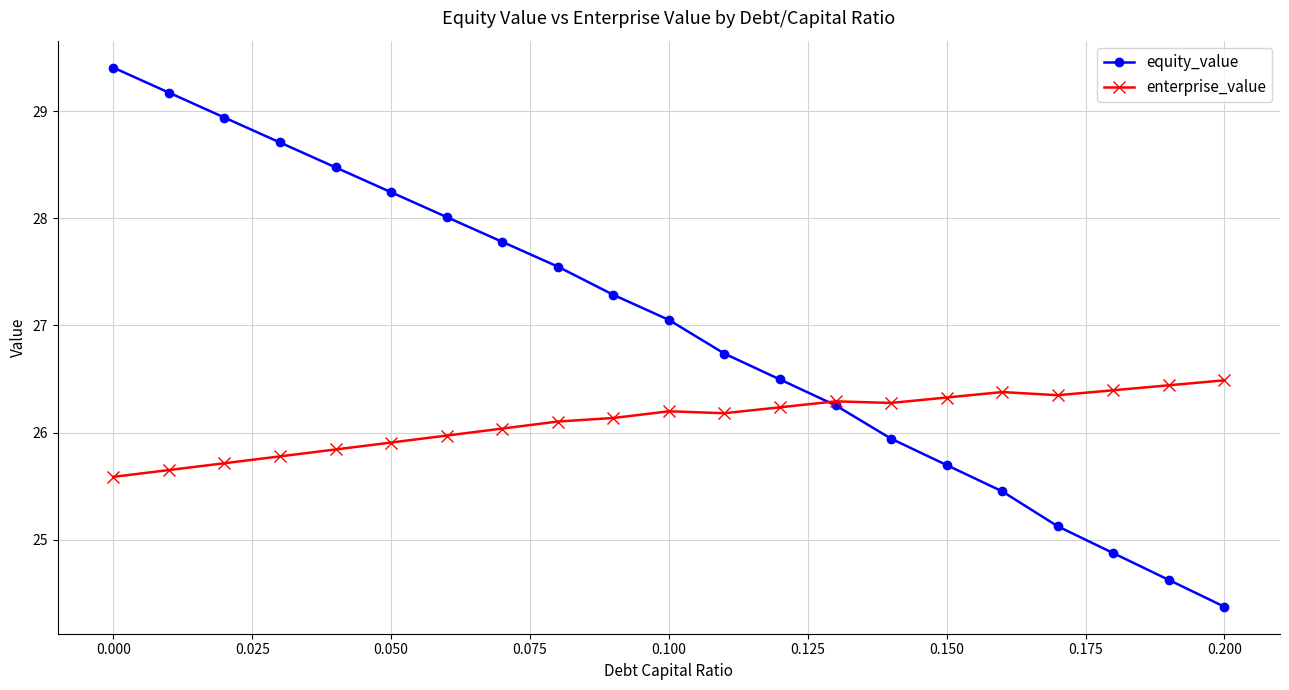

What is the value of the enterprise_value point at the 7th from the left?

26.0